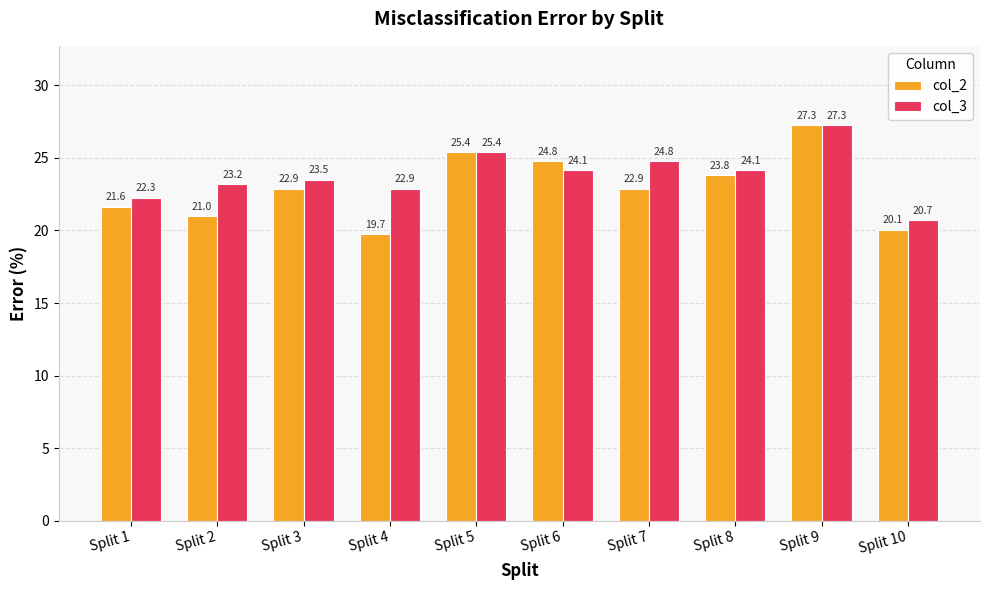

At Split 6, list the series in order from largest to smallest.

col_2, col_3